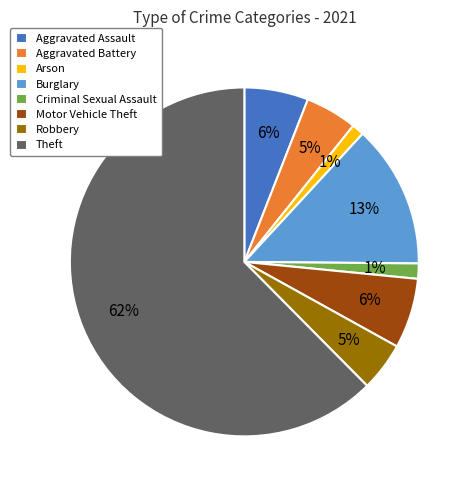

Which has a higher value, Burglary or Aggravated Assault?

Burglary